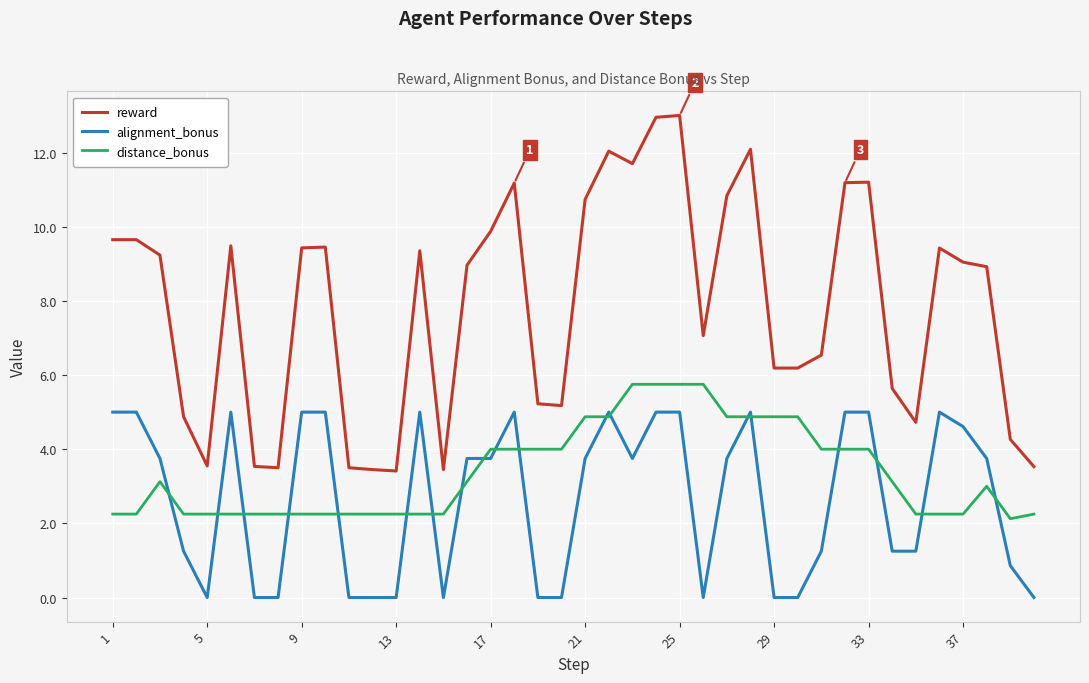

True or false: distance_bonus and reward intersect in this chart.

False